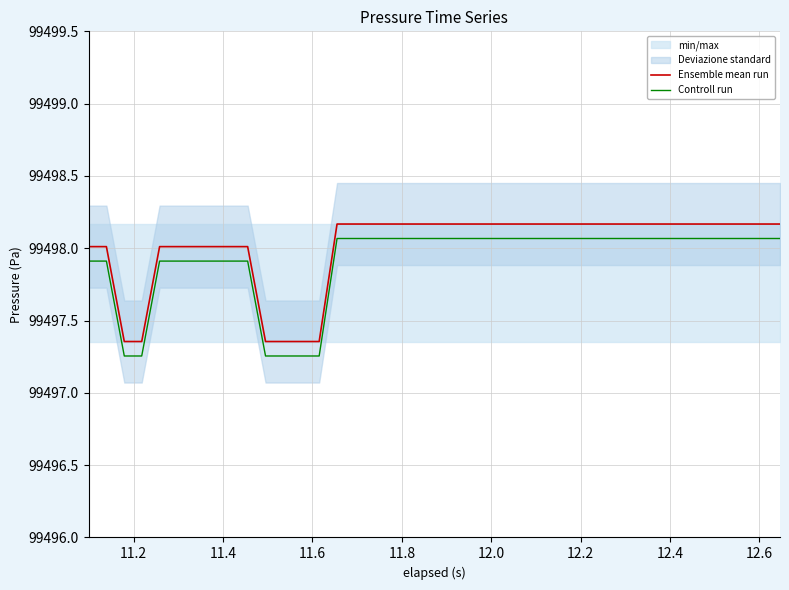

True or false: Controll run and Ensemble mean run cross at least once.

False